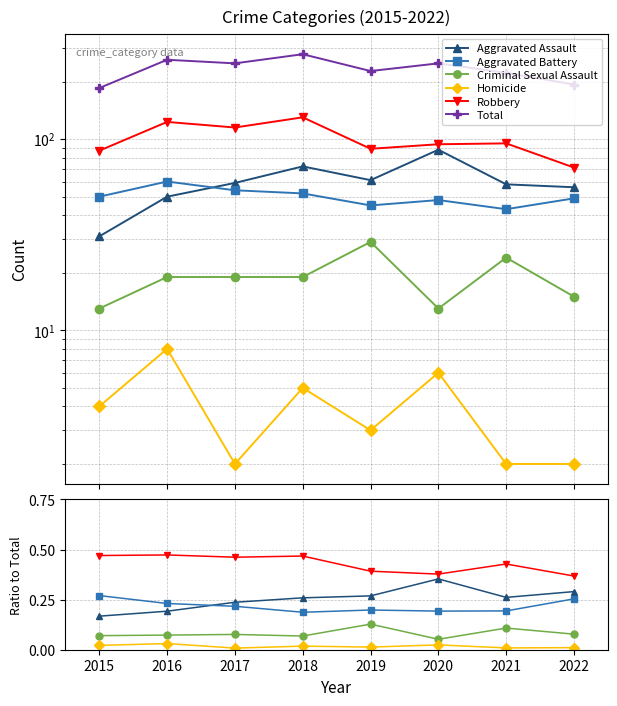

Where is Aggravated Battery nearest to the value 0?

2018